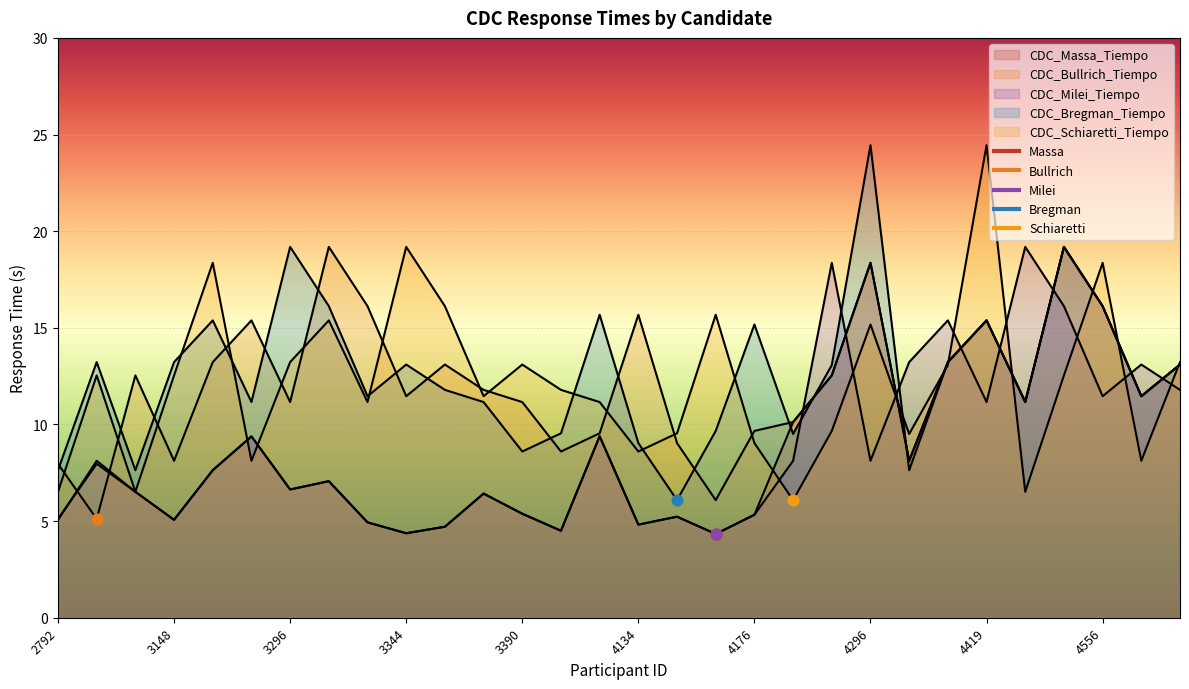

Is the value of CDC_Milei_Tiempo at 4300 greater than the value of CDC_Schiaretti_Tiempo at 4565?

Yes